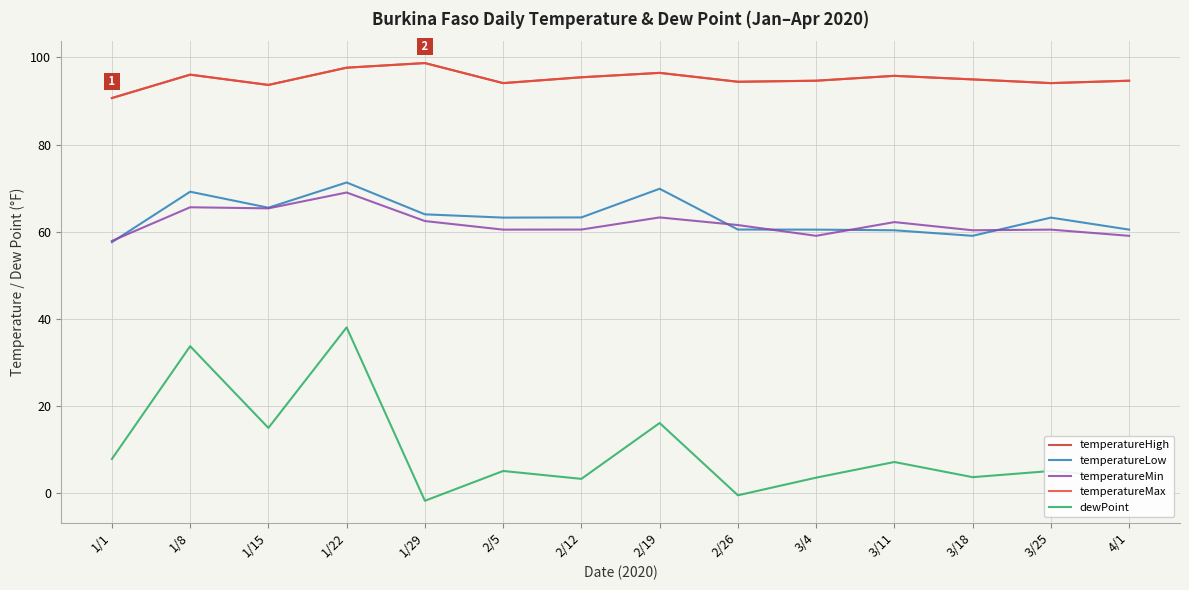

Where is temperatureHigh nearest to the value 94?

2/5